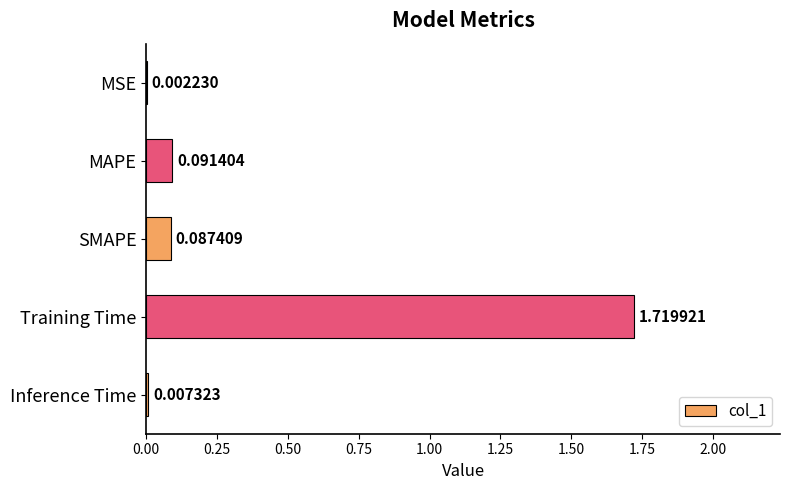

At which category does the chart reach its peak across all series?

Training Time